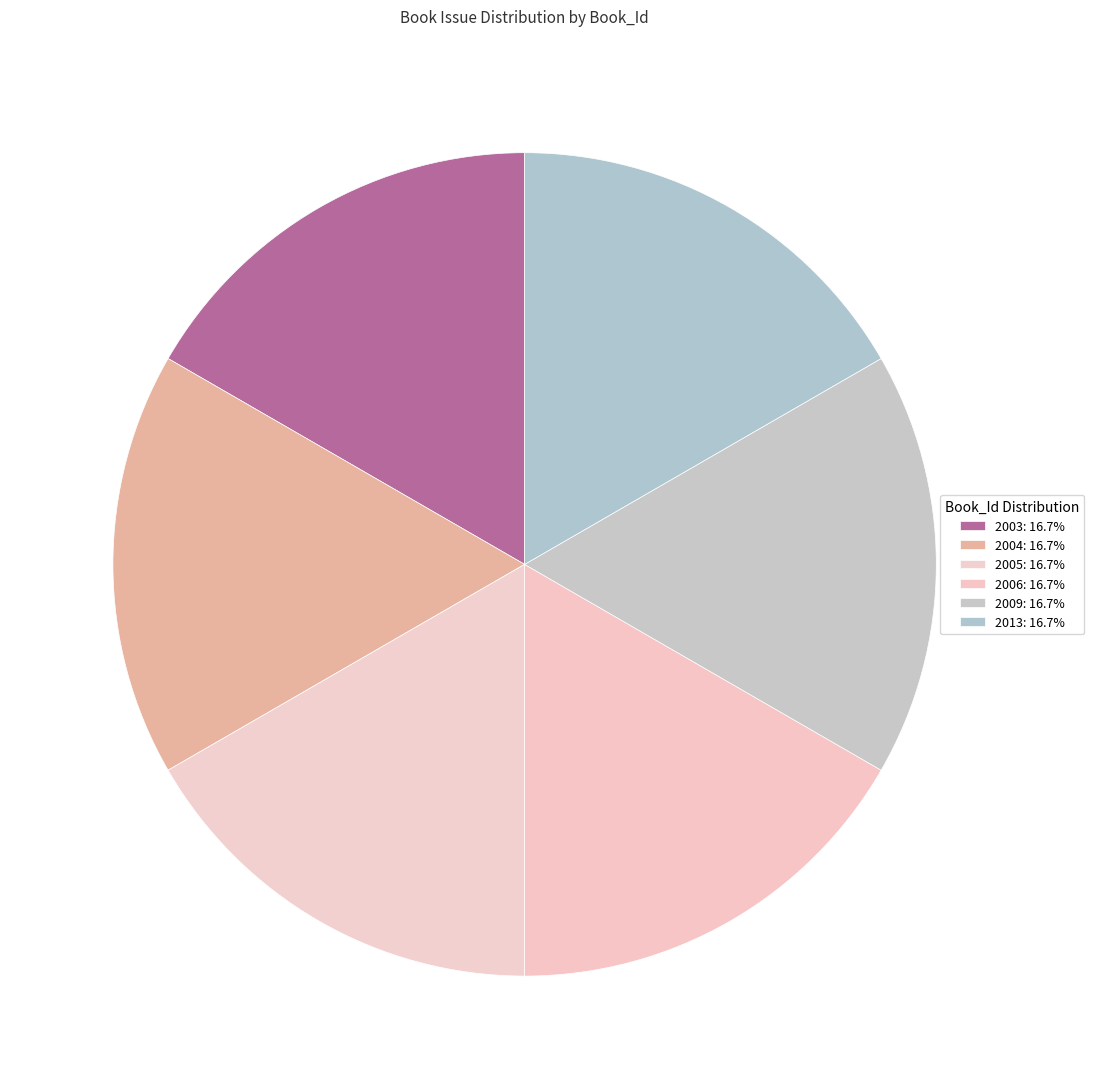

Which has a higher value, 2005 or 2013?

2005